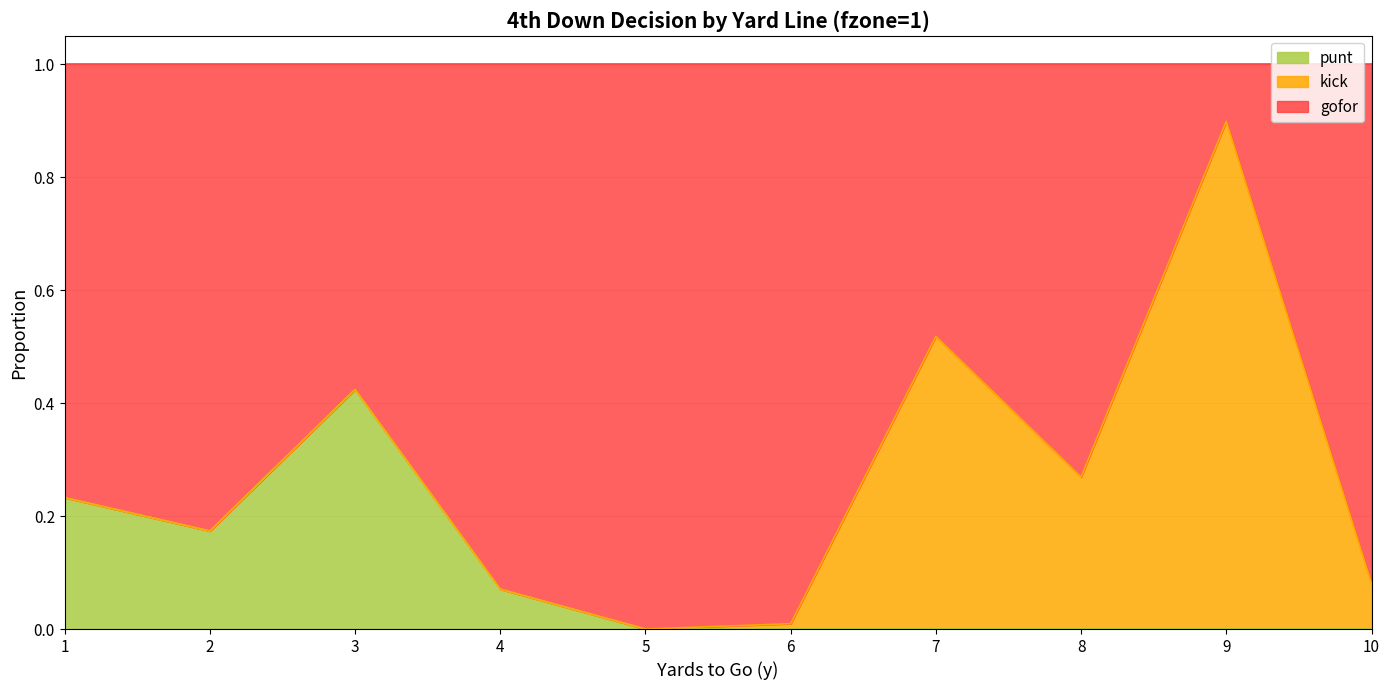

At which label does punt reach its peak?

3